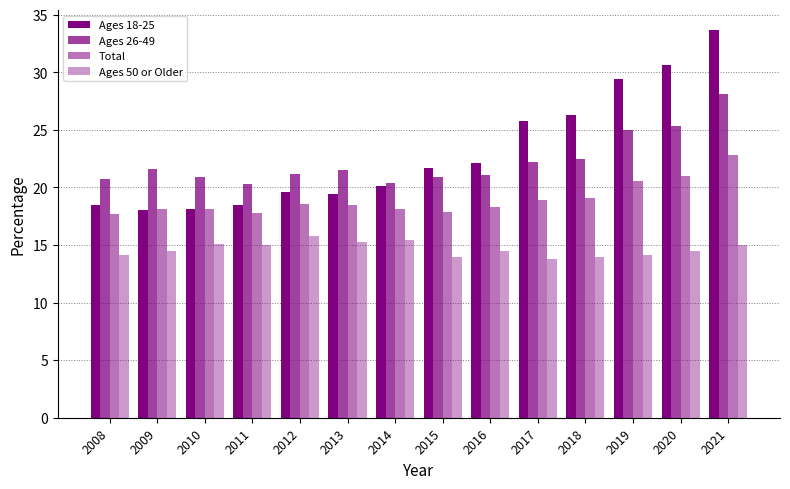

What is the sum of the Ages 18-25 values at 2009 and 2011?

36.5